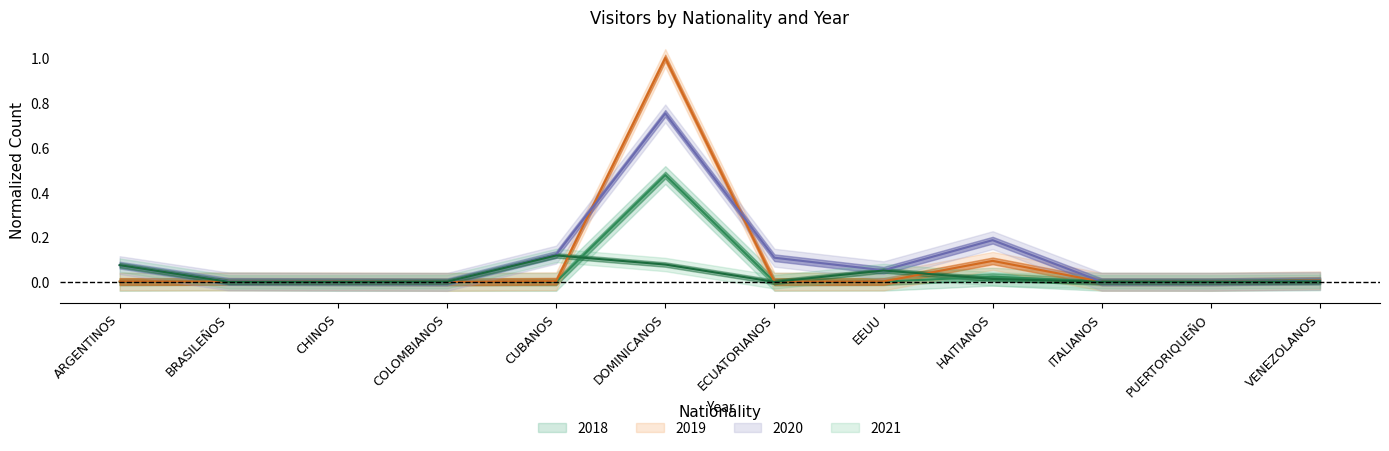

Is the value of 2020 at CUBANOS greater than the value of 2018 at VENEZOLANOS?

Yes